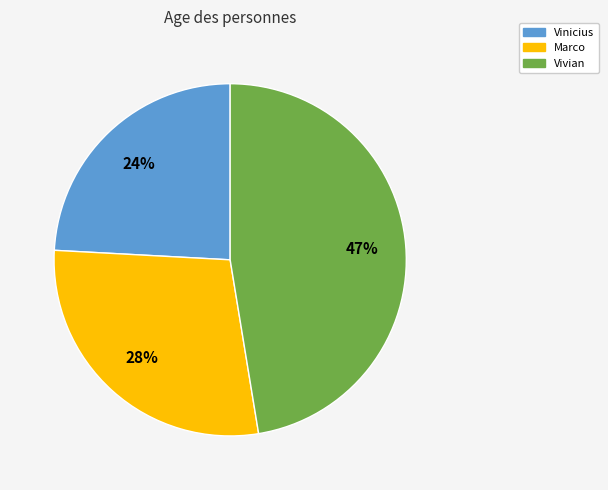

To the nearest percent, what is the average slice percentage?

33%